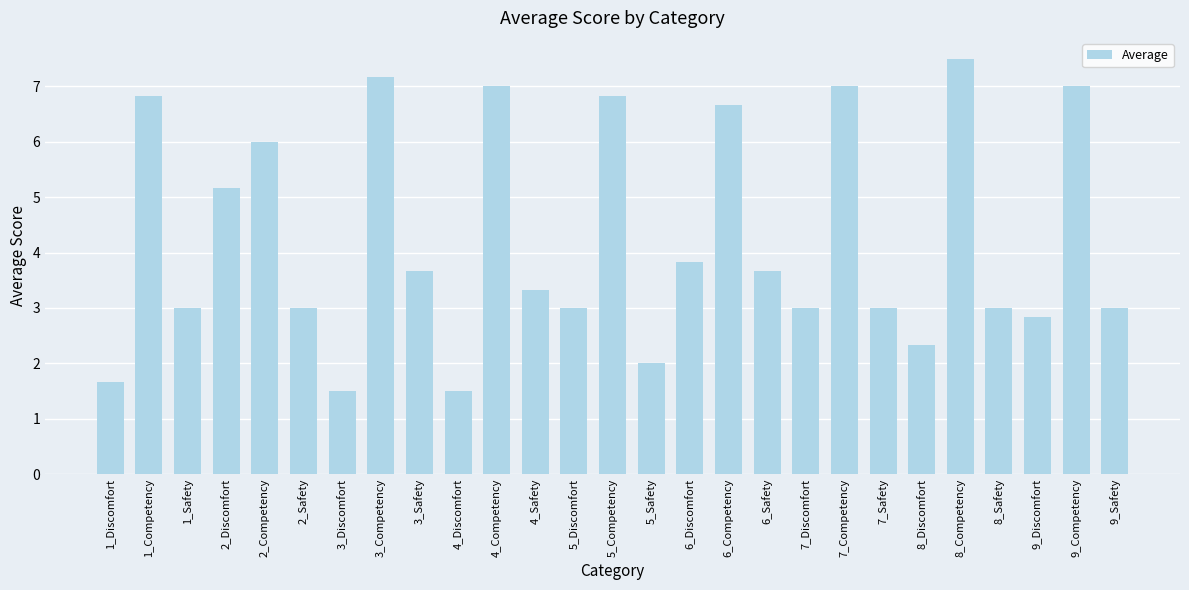

What is the difference between the maximum and minimum values?

6.0